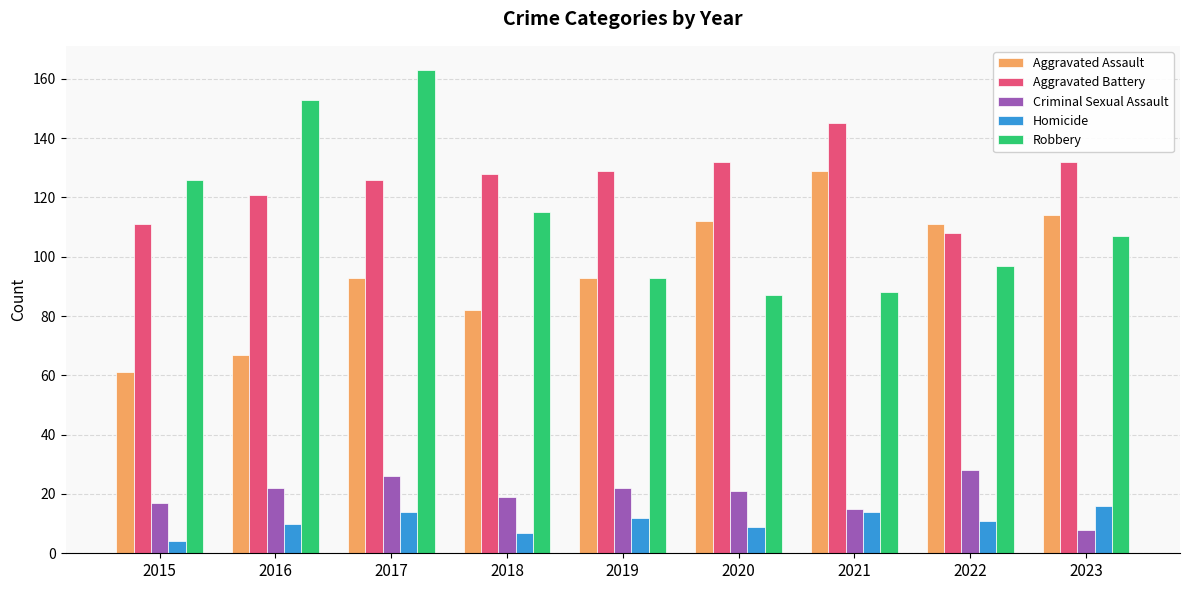

What is the sum of the Robbery values at 2017 and 2015?

289